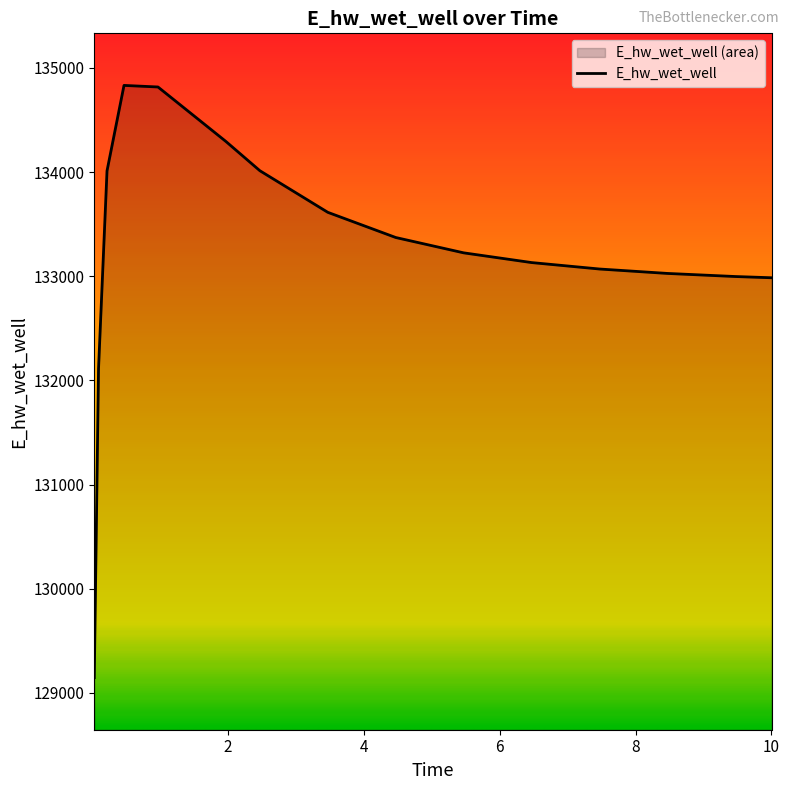

What is the difference between the values at 3.46875 and 9.46875?

616.4